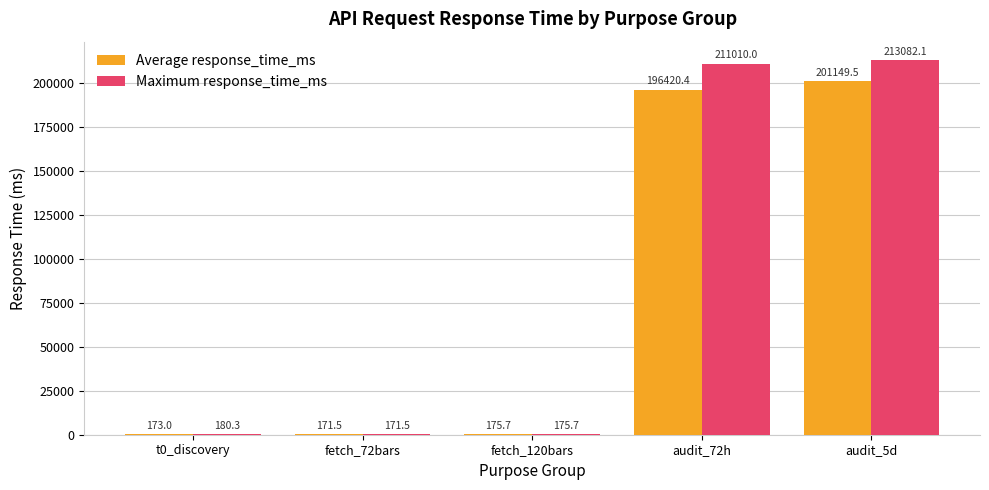

Reading right to left, list all the values displayed in this chart.

Average response_time_ms: audit_5d=201149.5	audit_72h=196420.4	fetch_120bars=175.7	fetch_72bars=171.5	t0_discovery=173.0
Maximum response_time_ms: audit_5d=213082.1	audit_72h=211010.0	fetch_120bars=175.7	fetch_72bars=171.5	t0_discovery=180.3